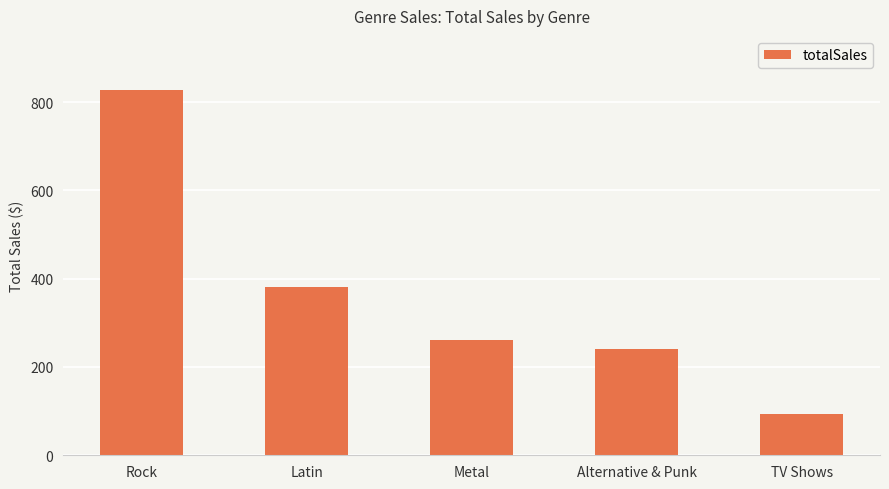

List the labels in order of value, largest first.

Rock, Latin, Metal, Alternative & Punk, TV Shows